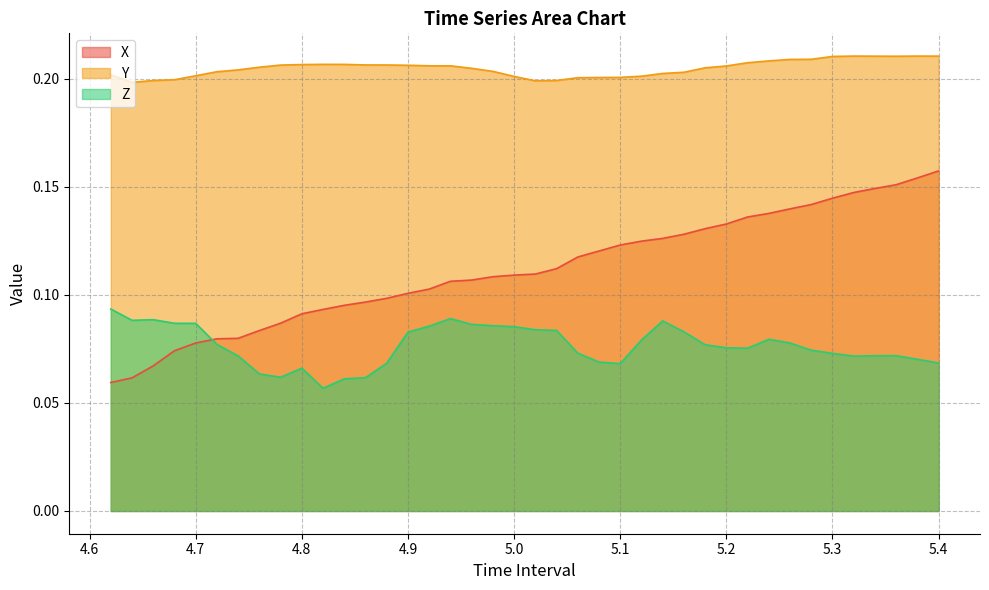

Reading left to right, what are all the values shown in this chart?

X: 0.1	0.1	0.1	0.1	0.1	0.1	0.1	0.1	0.1	0.1	0.1	0.1	0.1	0.1	0.1	0.1	0.1	0.1	0.1	0.1	0.1	0.1	0.1	0.1	0.1	0.1	0.1	0.1	0.1	0.1	0.1	0.1	0.1	0.1	0.1	0.1	0.1	0.2	0.2	0.2
Y: 0.2	0.2	0.2	0.2	0.2	0.2	0.2	0.2	0.2	0.2	0.2	0.2	0.2	0.2	0.2	0.2	0.2	0.2	0.2	0.2	0.2	0.2	0.2	0.2	0.2	0.2	0.2	0.2	0.2	0.2	0.2	0.2	0.2	0.2	0.2	0.2	0.2	0.2	0.2	0.2
Z: 0.1	0.1	0.1	0.1	0.1	0.1	0.1	0.1	0.1	0.1	0.1	0.1	0.1	0.1	0.1	0.1	0.1	0.1	0.1	0.1	0.1	0.1	0.1	0.1	0.1	0.1	0.1	0.1	0.1	0.1	0.1	0.1	0.1	0.1	0.1	0.1	0.1	0.1	0.1	0.1